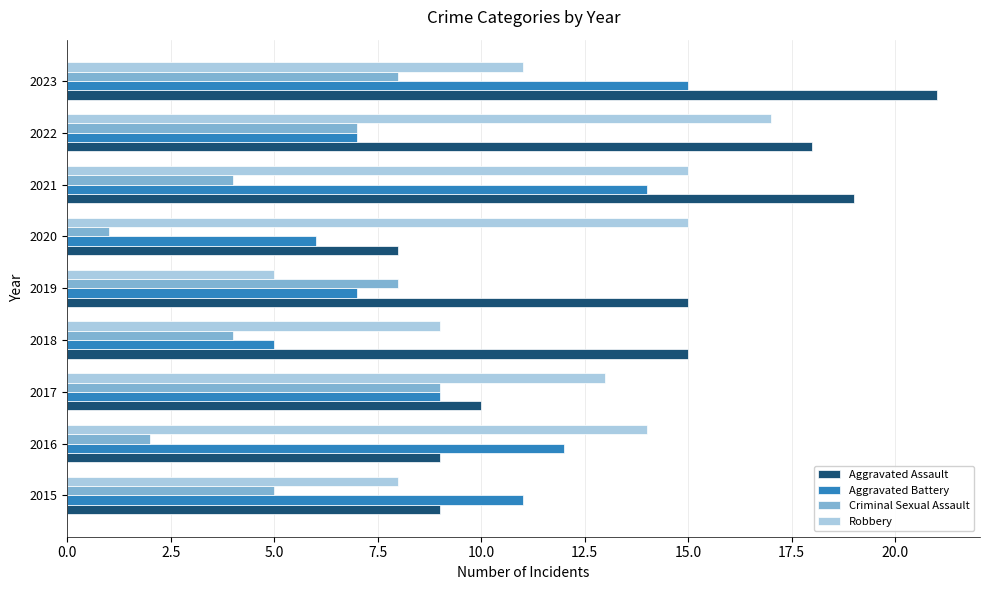

Which category has the highest value in the Criminal Sexual Assault series?

2017